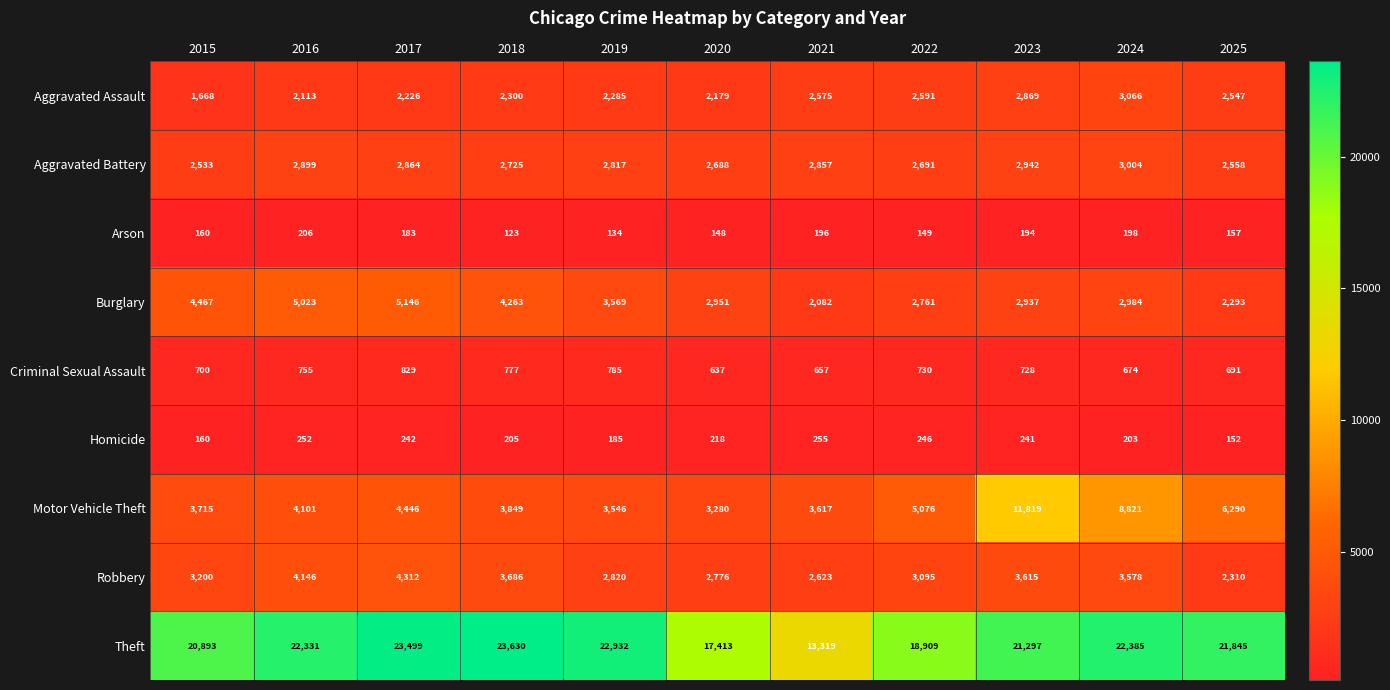

The Homicide series shows 156 at 2022. True or false?

False